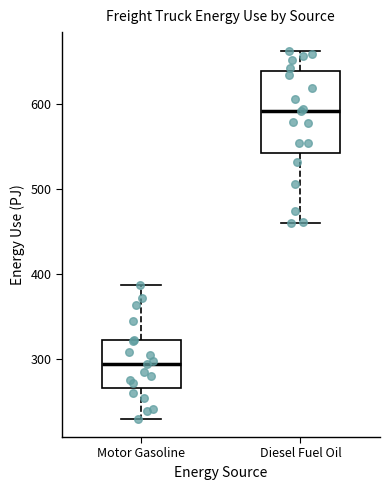

Reading left to right, read every box against the y-axis: the position of its median line, the range the box covers, and the ends of its whiskers. The values are not printed on the chart, so give them approximately, as read against the axis.

Motor Gasoline: median 290, box 270 to 320, whiskers 230 to 390
Diesel Fuel Oil: median 590, box 540 to 640, whiskers 460 to 660